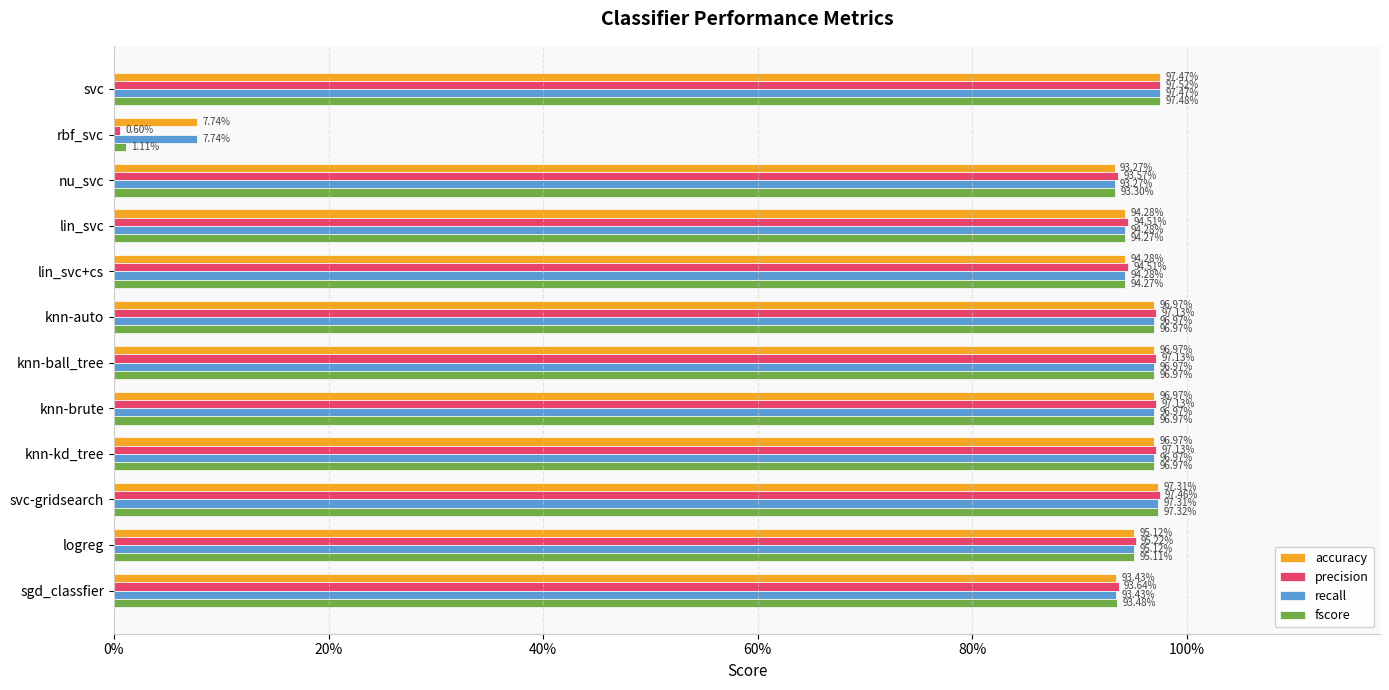

What are all the series names shown in the legend?

accuracy, precision, recall, fscore